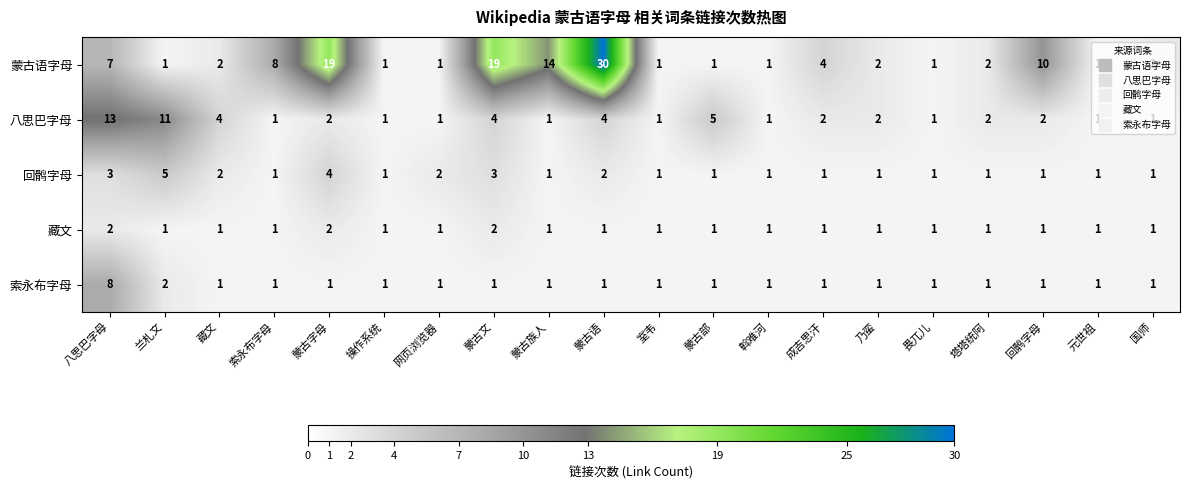

True or false: 藏文 has a value of 1 at 畏兀儿.

True